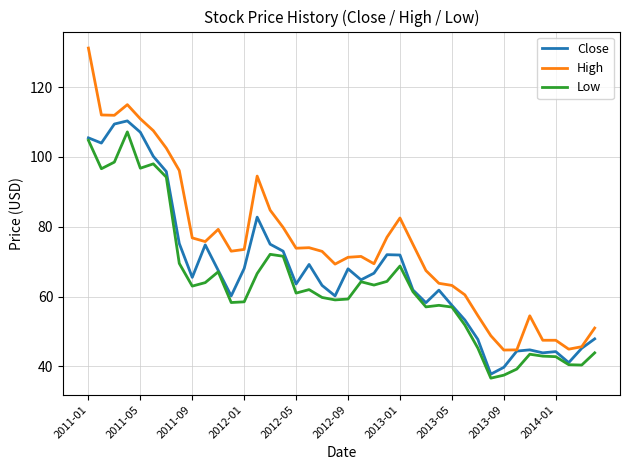

What is the difference between the maximum and minimum values in the Low series?

70.5